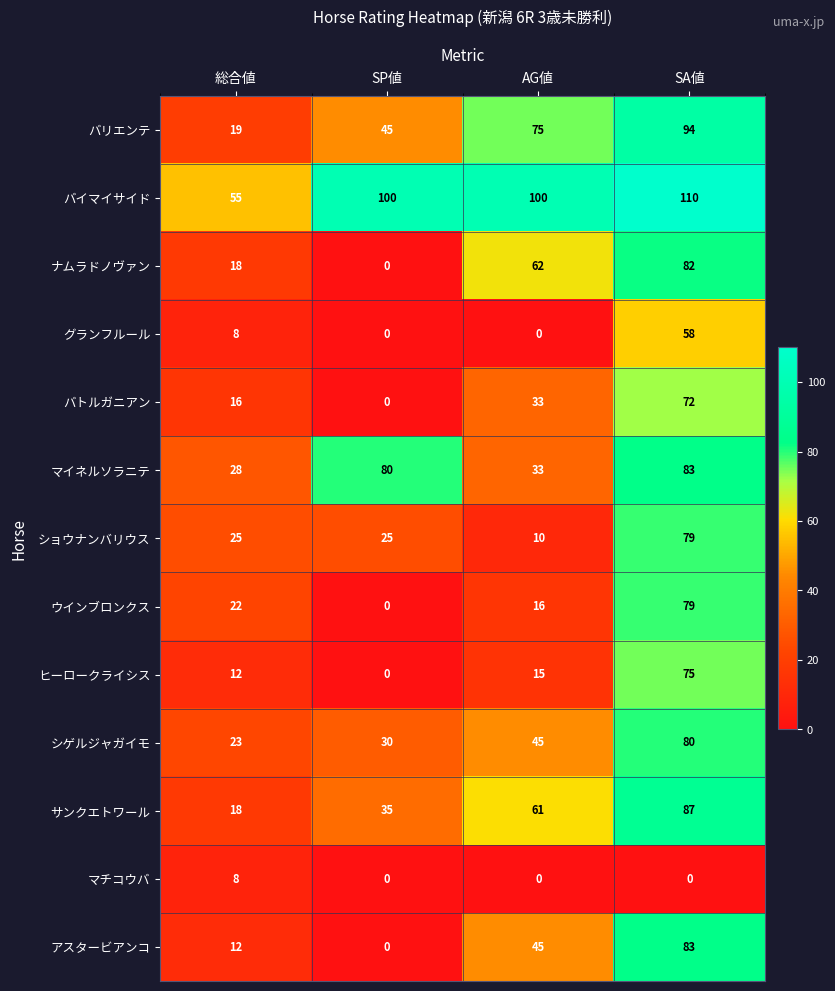

At how many categories does at least one series exceed 103?

1